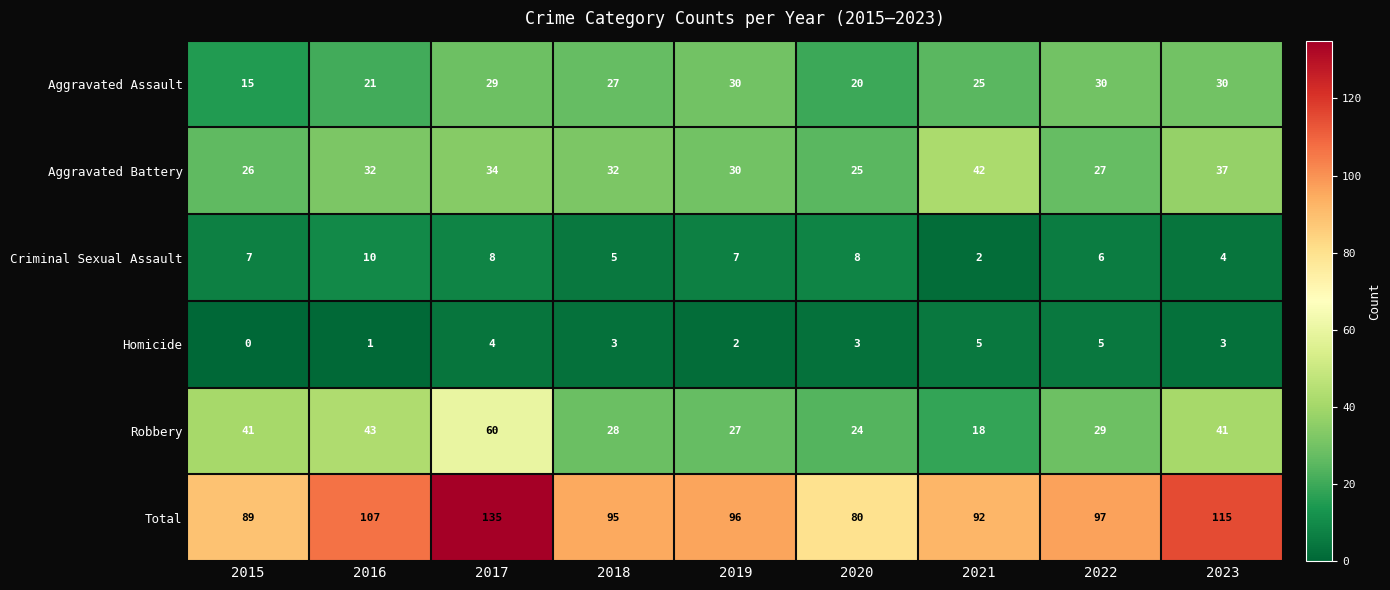

Which series has the largest total across all categories?

Total